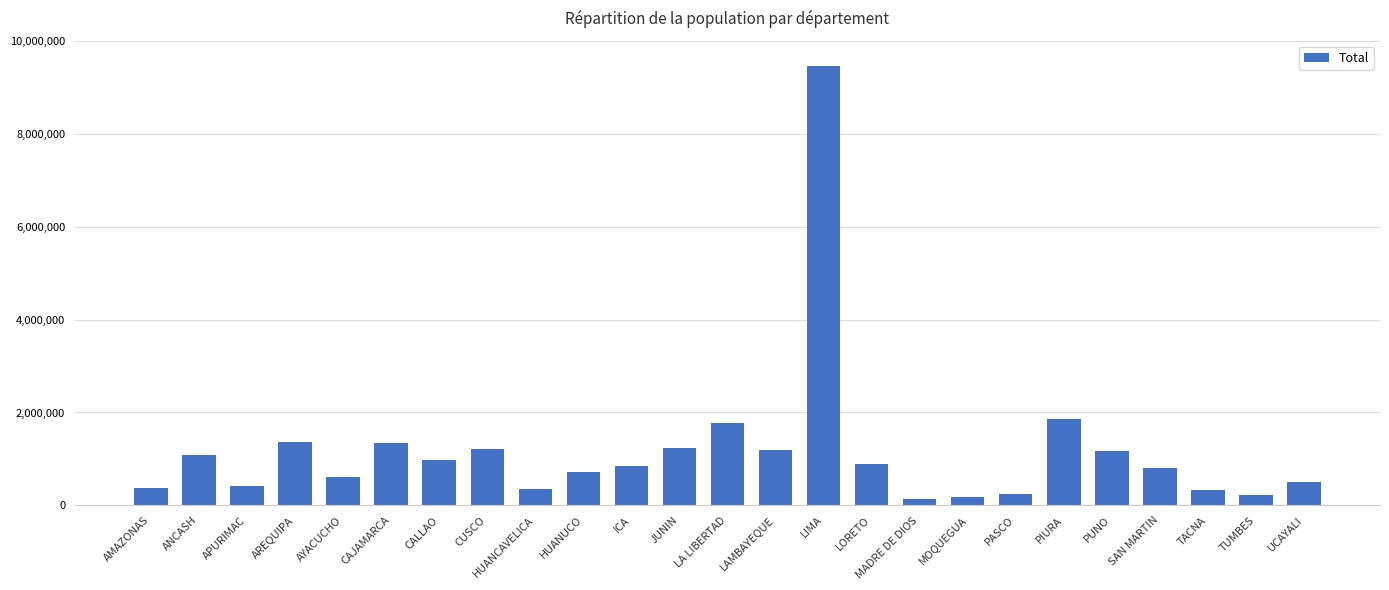

What is the ratio of the value at LIMA to the value at LAMBAYEQUE?

8.0